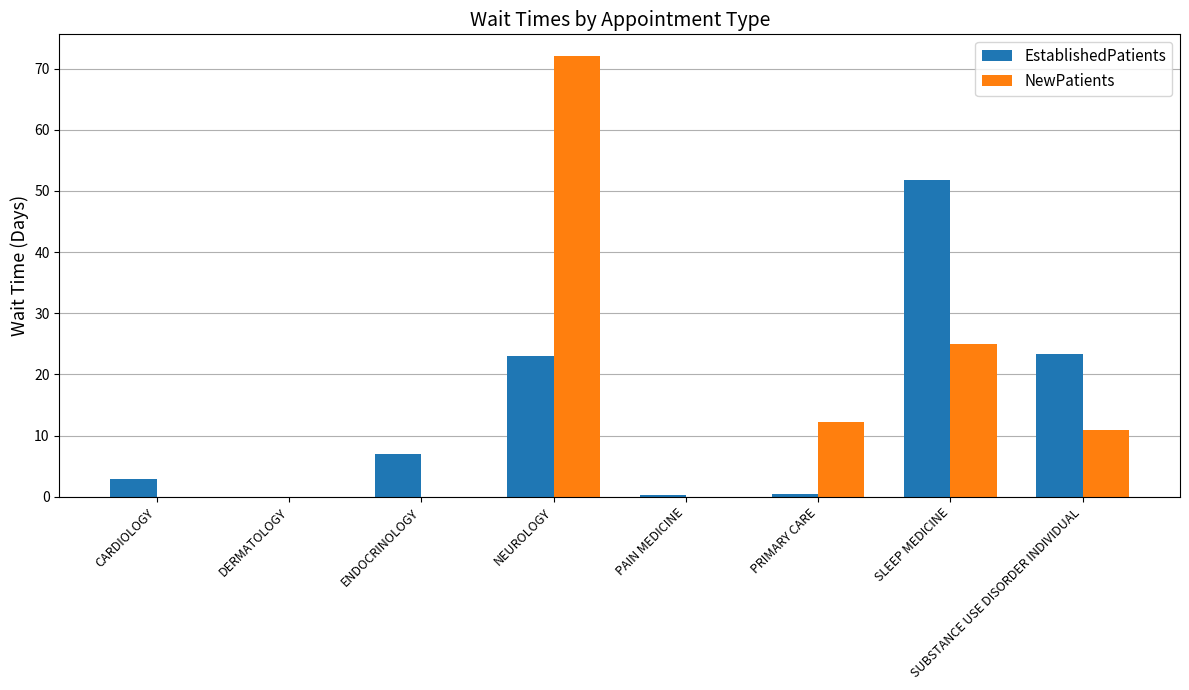

True or false: NewPatients has a value of 32.6 at ENDOCRINOLOGY.

False